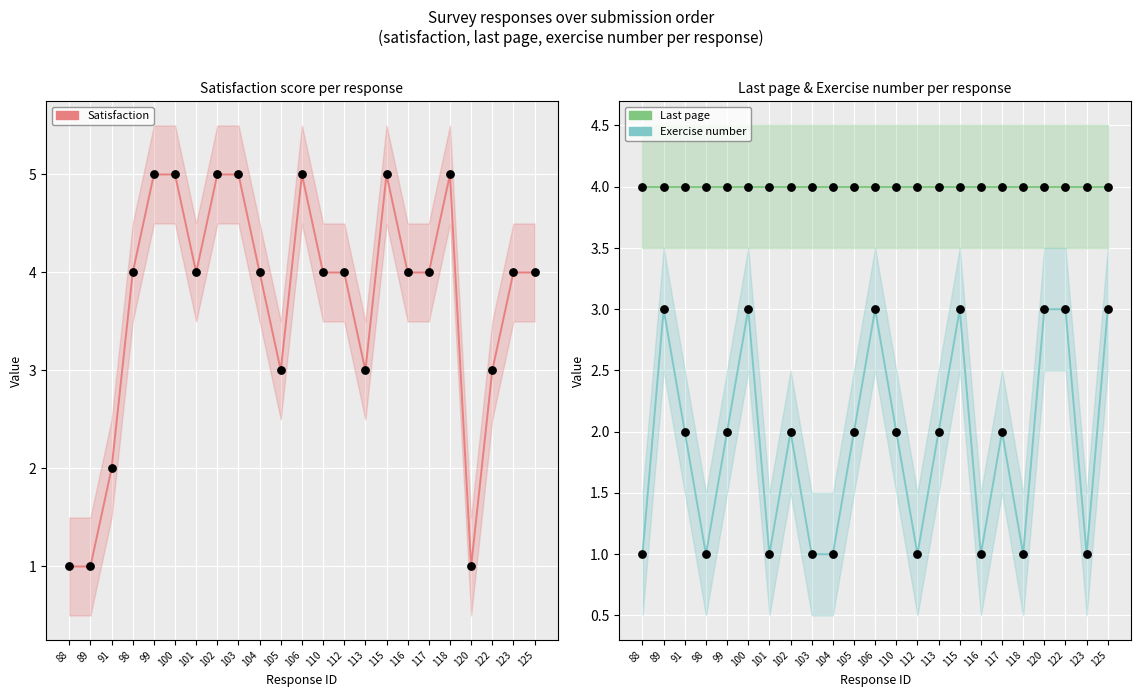

Which series contains the highest Y value?

Satisfaction